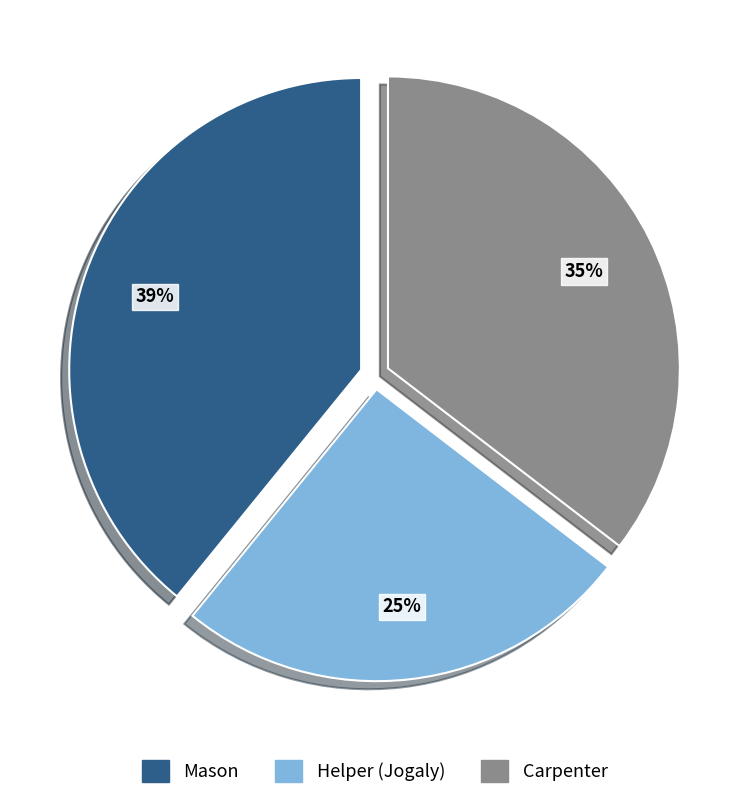

Is there a majority slice in this chart?

No